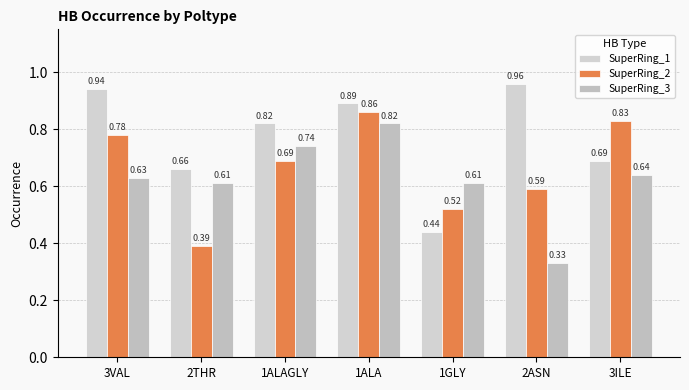

Reading right to left, transcribe all the data shown in this chart.

SuperRing_1: 0.7	1.0	0.4	0.9	0.8	0.7	0.9
SuperRing_2: 0.8	0.6	0.5	0.9	0.7	0.4	0.8
SuperRing_3: 0.6	0.3	0.6	0.8	0.7	0.6	0.6